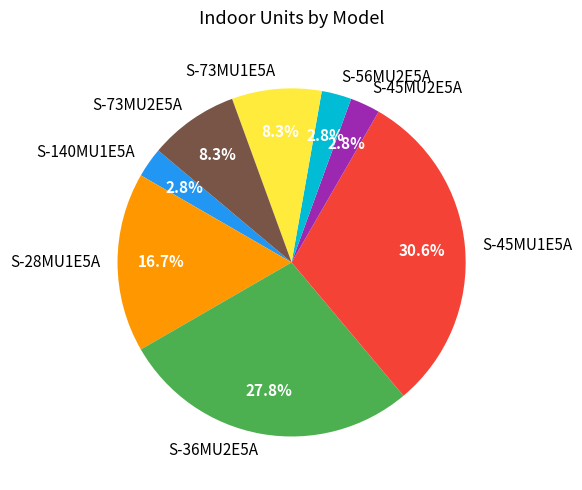

How many segments does this pie chart have?

8